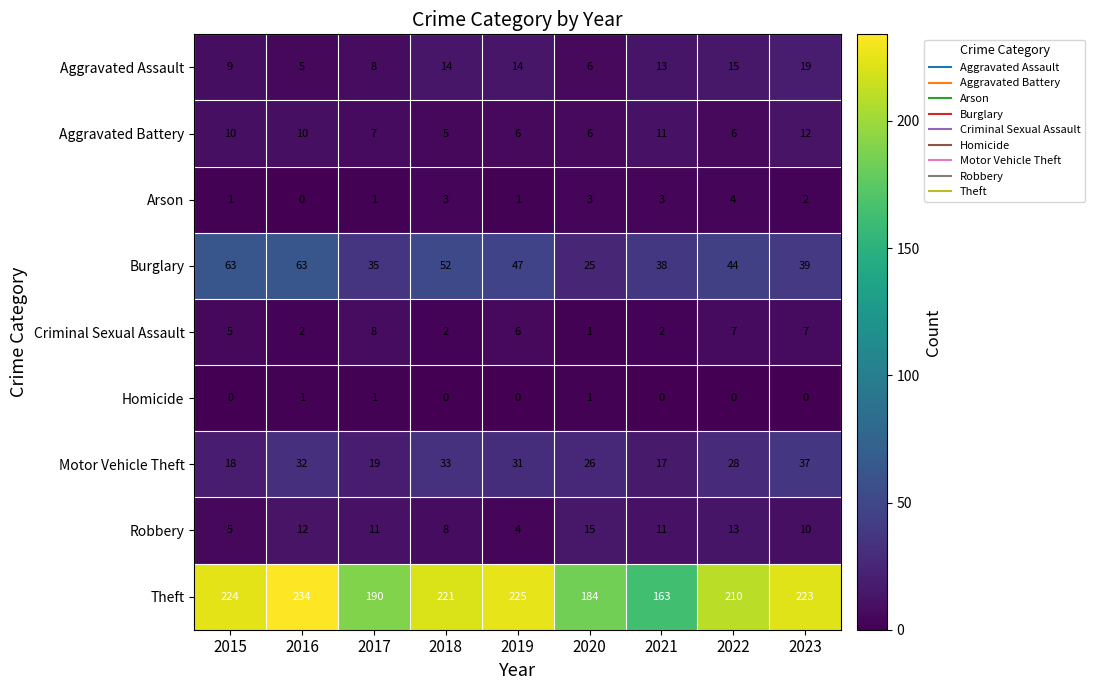

At which category is the sum across all series the highest?

2016